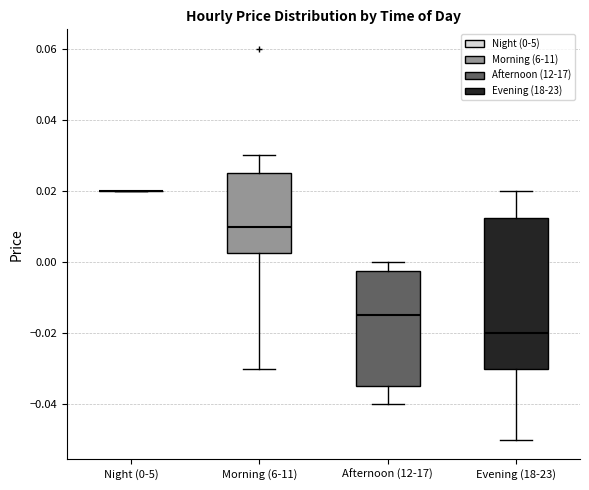

Where does the median line of the box for Evening (18-23) sit on the y-axis? The values are not printed on the chart, so give them approximately, as read against the axis.

-0.020